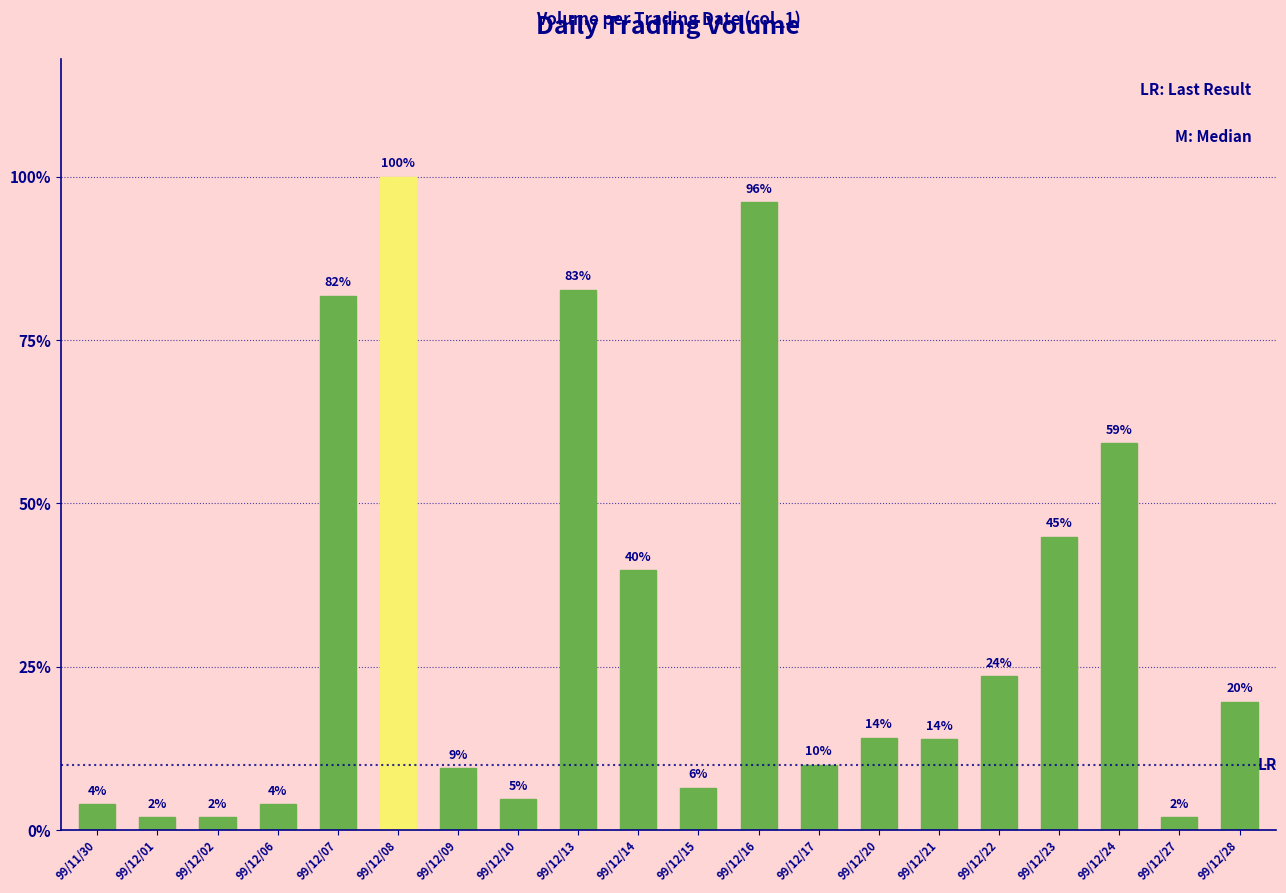

Does the chart contain any negative values?

No